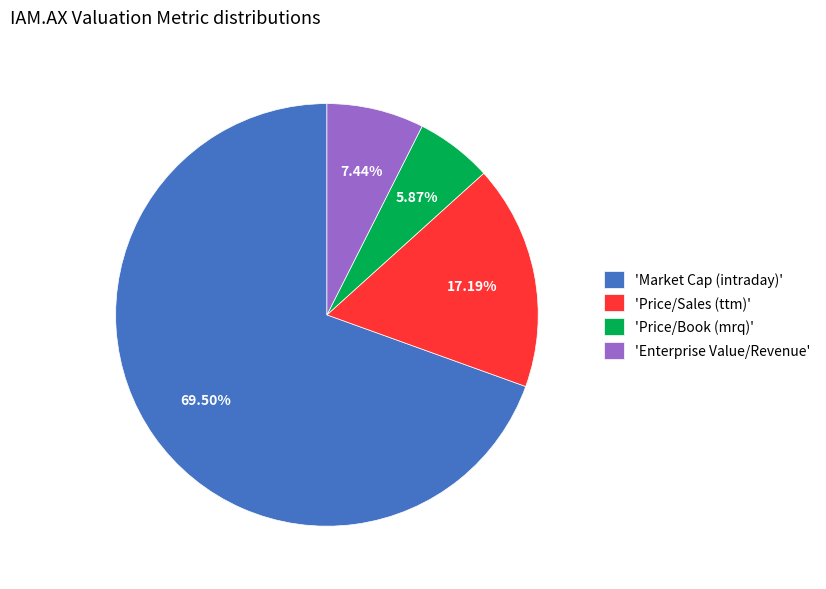

Which slice is the largest?

'Market Cap (intraday)'